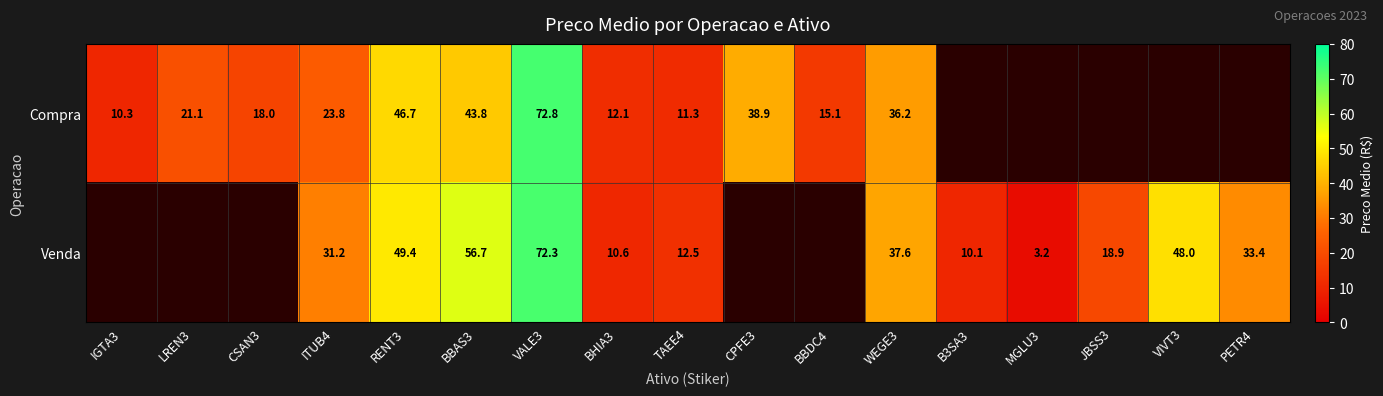

Between BBAS3 and BHIA3, which series saw the biggest shift?

Venda